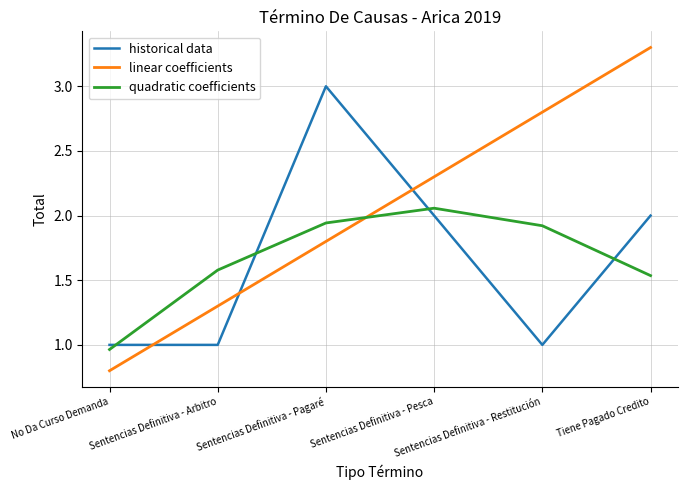

Between which two adjacent categories do quadratic coefficients and historical data first intersect?

No Da Curso Demanda and Sentencias Definitiva - Arbitro